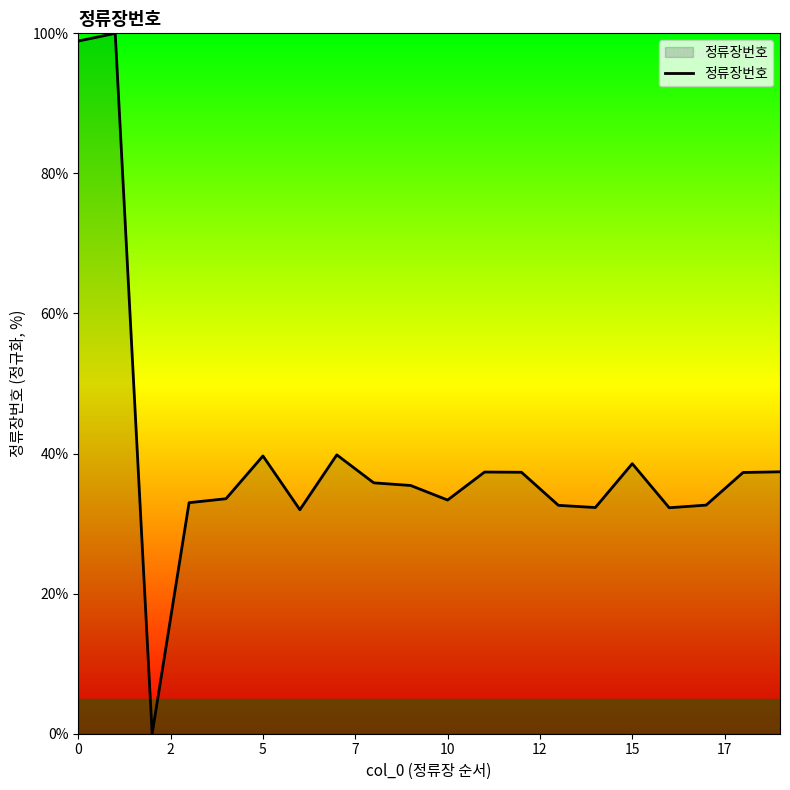

What is the greatest value displayed?

100.0